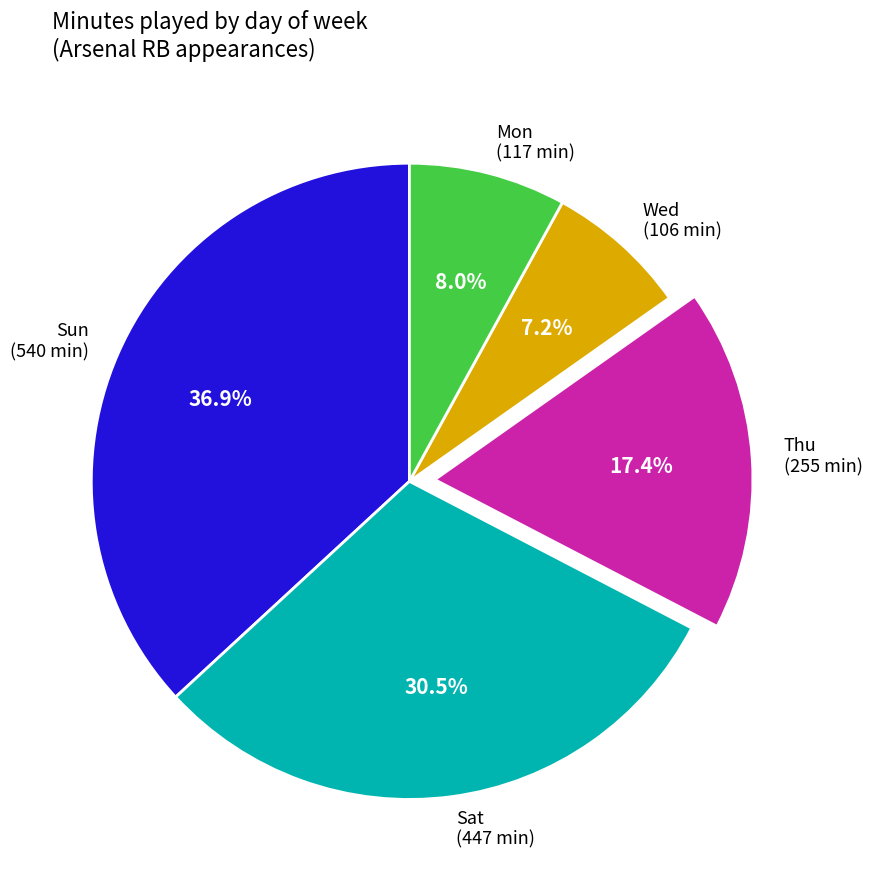

Rank the categories by value from highest to lowest.

Sun (540 min), Sat (447 min), Thu (255 min), Mon (117 min), Wed (106 min)